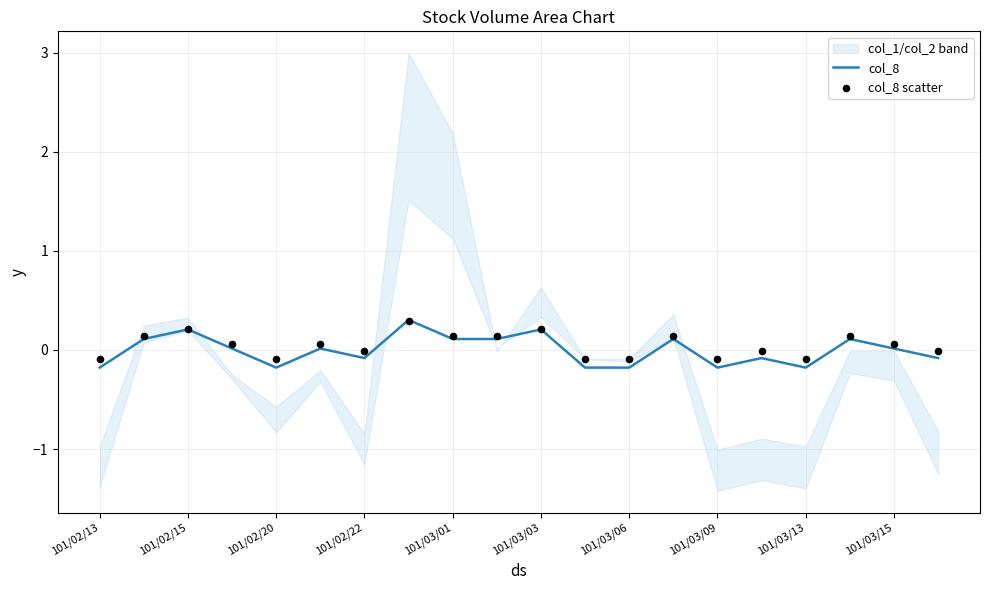

Which series has the largest total across all categories?

col_8 scatter